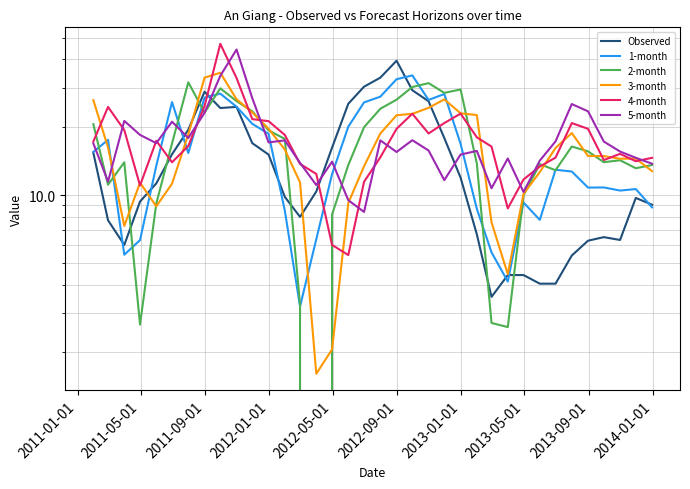

The 1-month series shows 28.7 at 11. True or false?

False